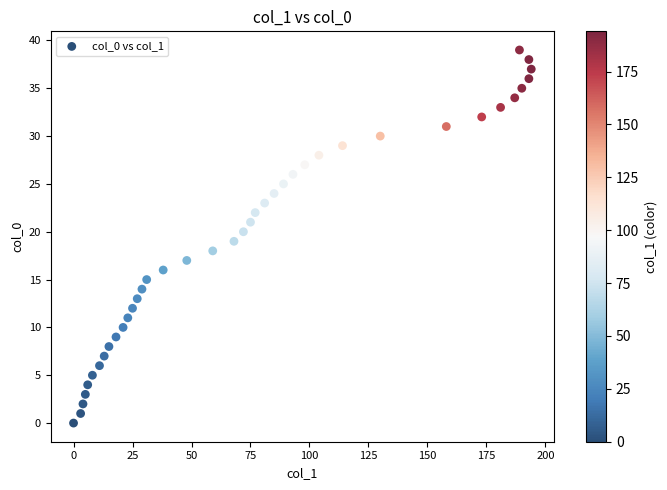

What is the range of Y values (max minus min)?

39